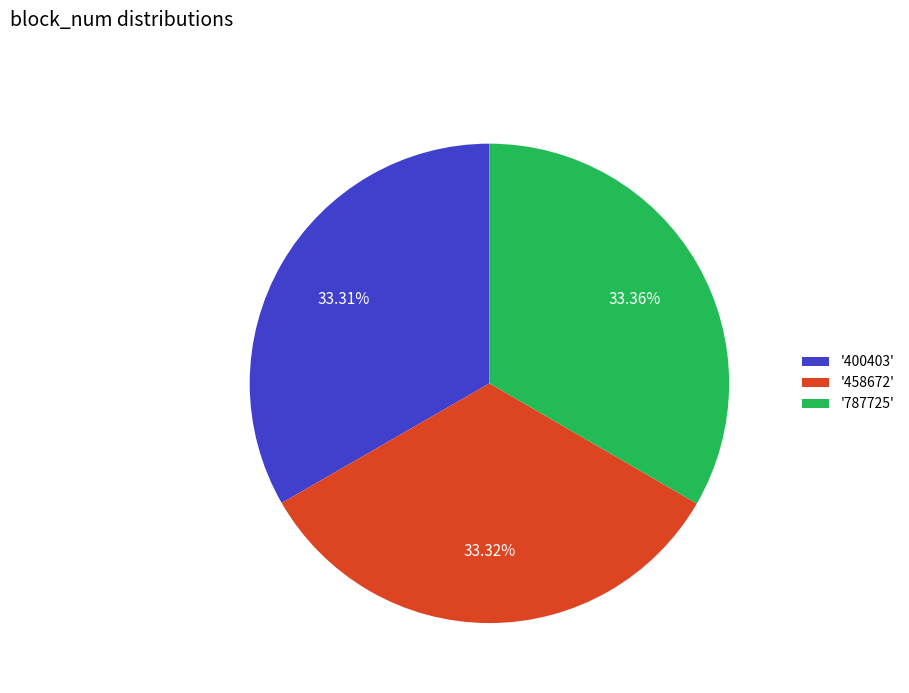

What is the ratio of the value at '400403' to the value at '458672'?

1.0